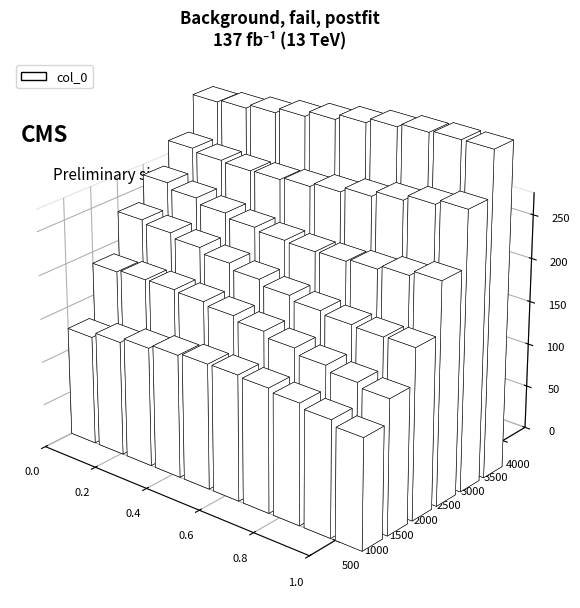

How many distinct data groups are displayed?

1